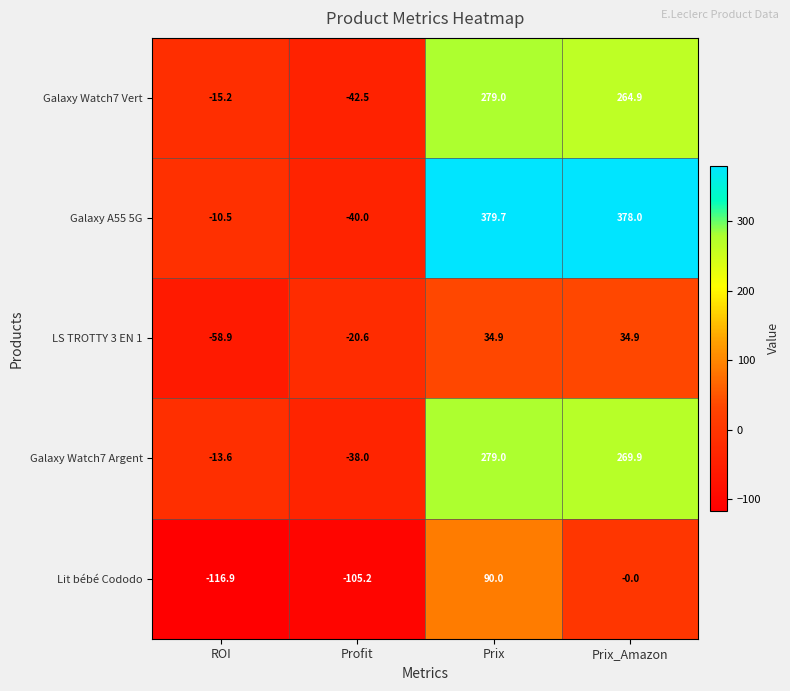

True or false: Lit bébé Cododo has a value of -68.5 at ROI.

False